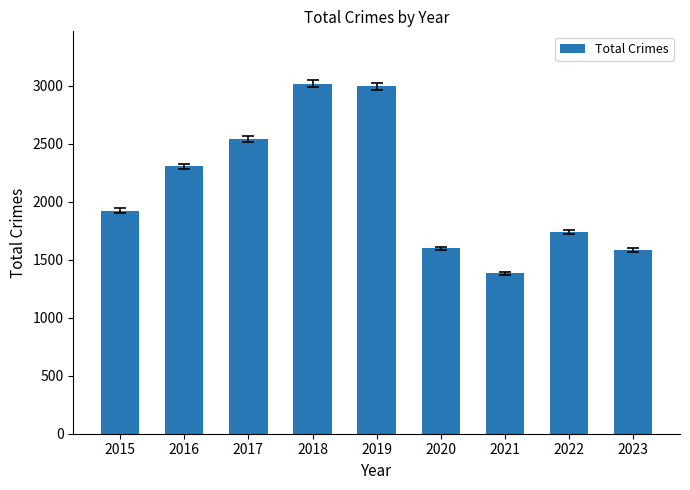

What is the difference between the second highest and second lowest values?

1407